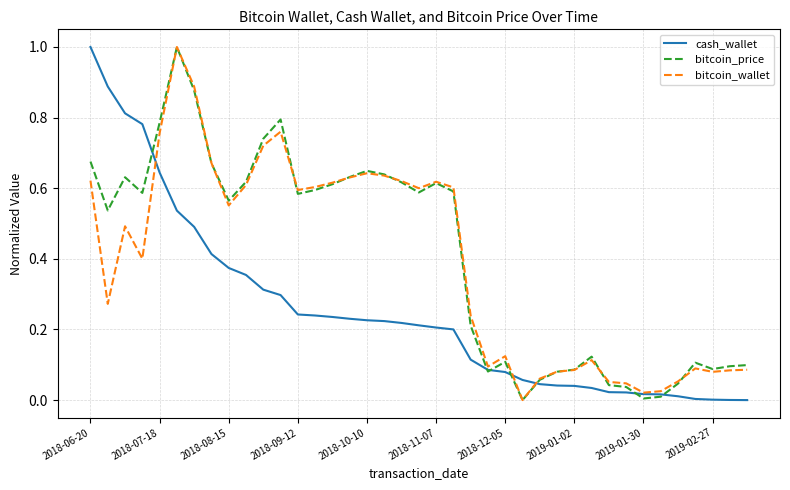

What is the maximum value shown in the chart?

1.0